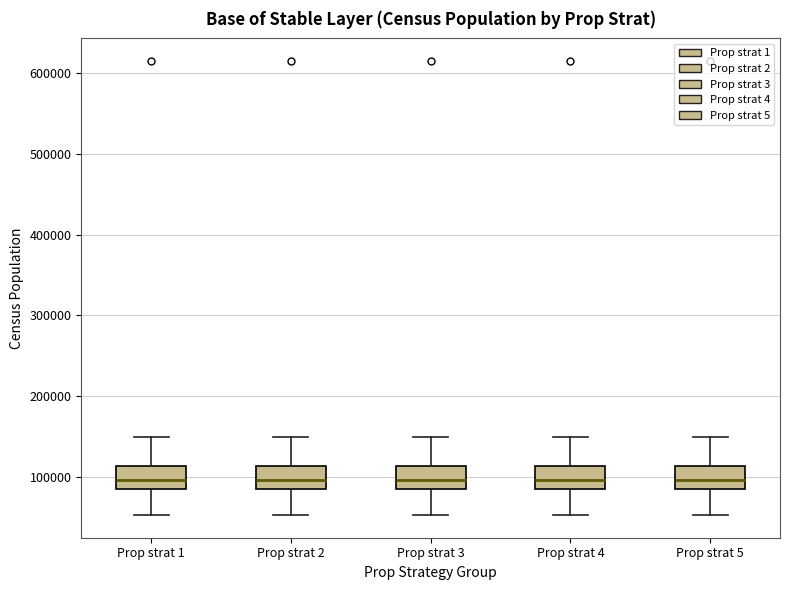

Reading left to right, transcribe this box plot: for each box, give where its median line is, the range the box spans, and where its two whiskers end, as read against the y-axis. The values are not printed on the chart, so give them approximately, as read against the axis.

Prop strat 1: median 100000, box 90000 to 110000, whiskers 50000 to 150000
Prop strat 2: median 100000, box 90000 to 110000, whiskers 50000 to 150000
Prop strat 3: median 100000, box 90000 to 110000, whiskers 50000 to 150000
Prop strat 4: median 100000, box 90000 to 110000, whiskers 50000 to 150000
Prop strat 5: median 100000, box 90000 to 110000, whiskers 50000 to 150000